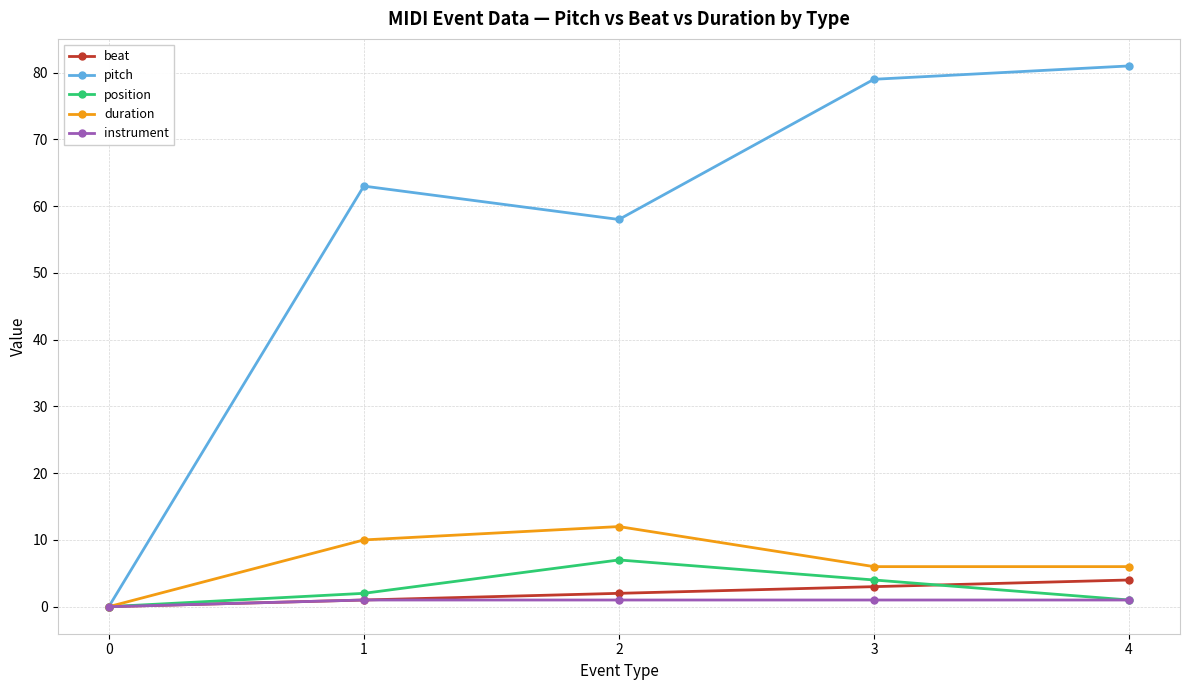

Which series has the largest total across all categories?

pitch